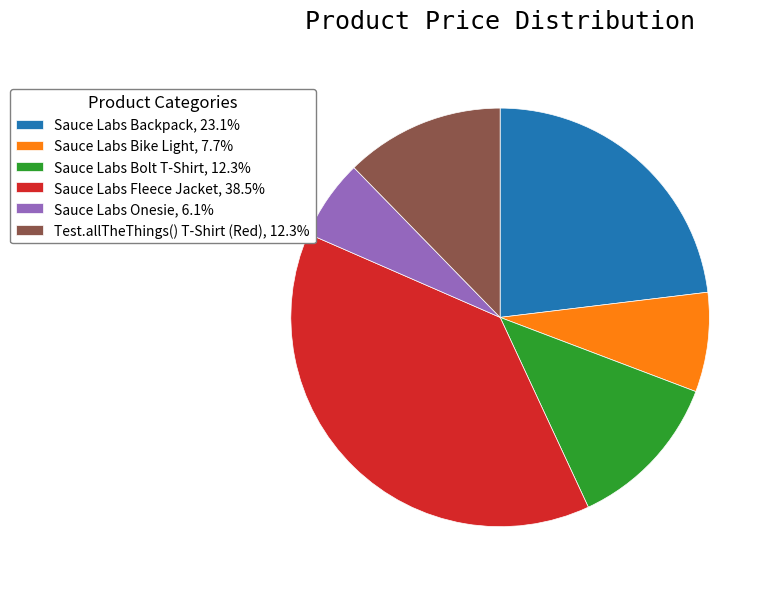

How many slices are in this pie chart?

6